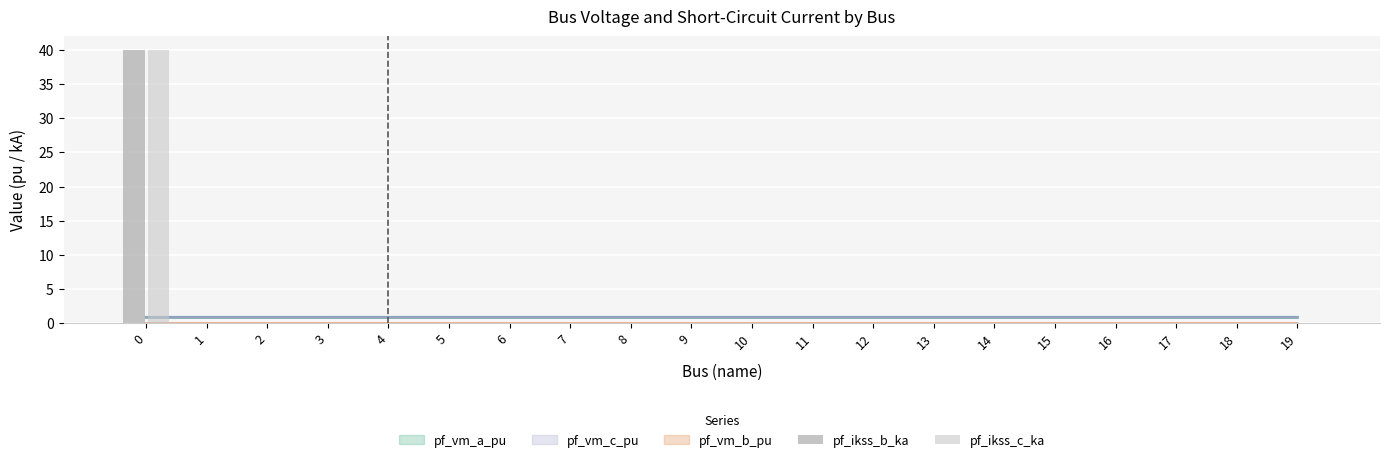

What is the difference between the maximum and minimum values in the pf_ikss_c_ka series?

40.0